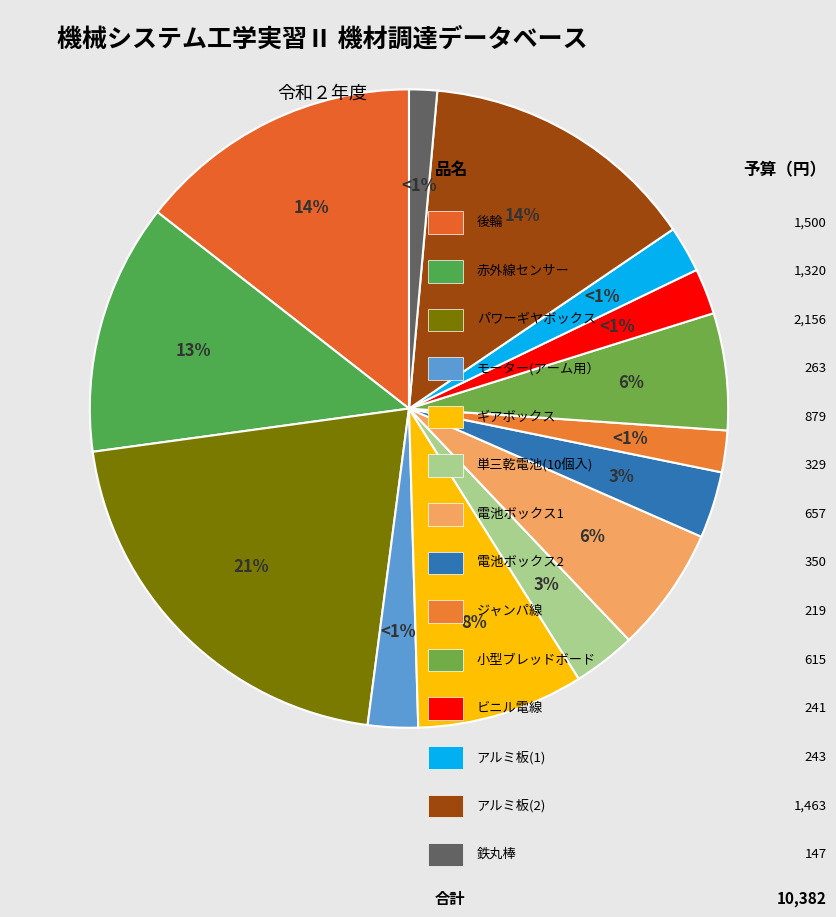

How many slices are in this pie chart?

14